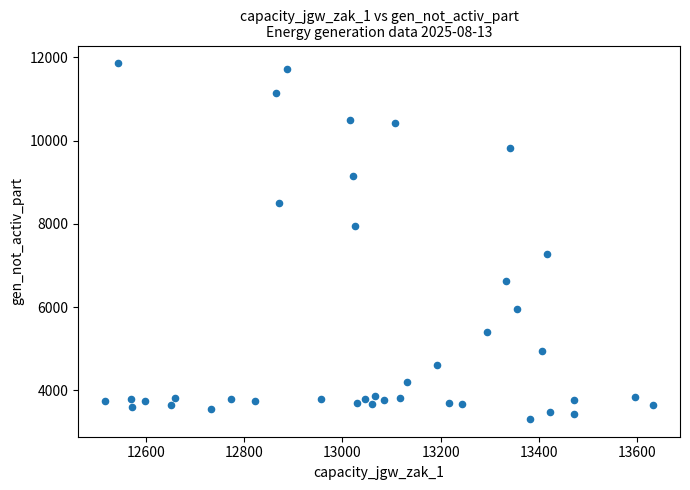

What is the range of X values (max minus min)?

1113